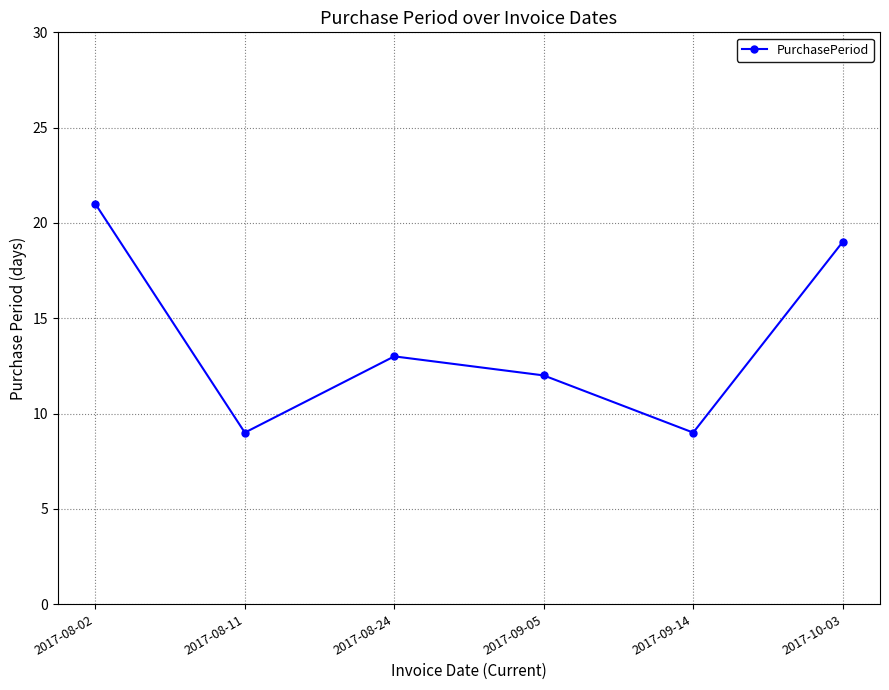

What is the label of the 4th point from the right?

2017-08-24